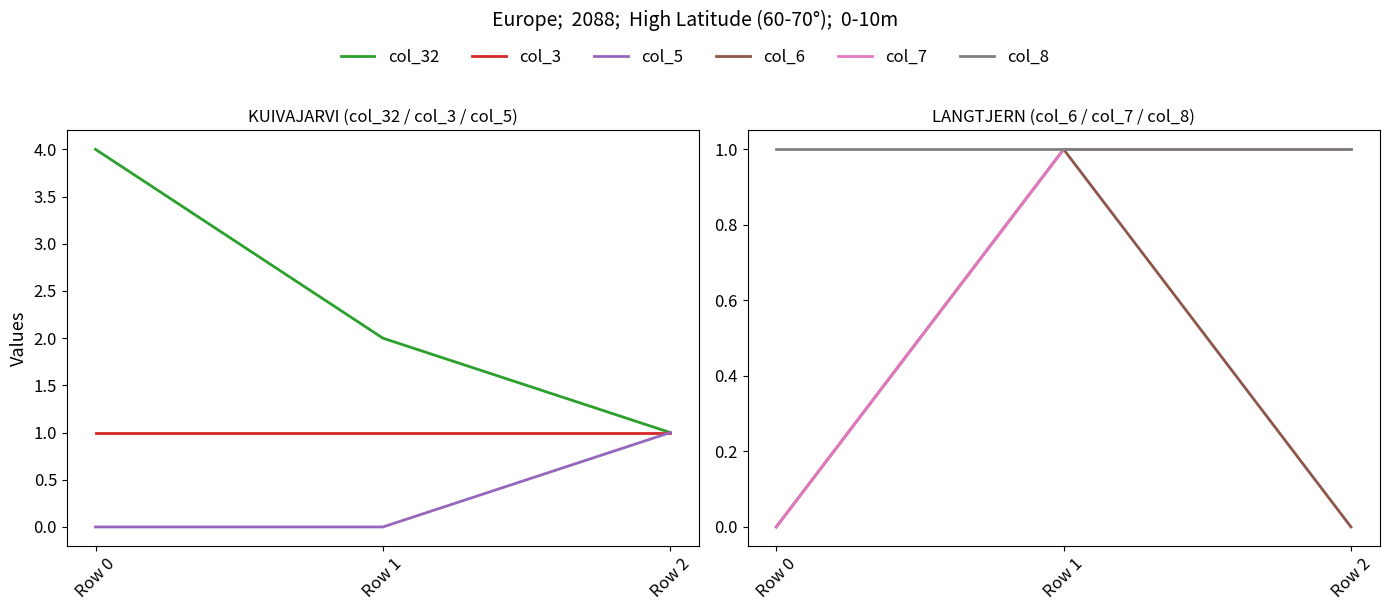

At which label is col_3 closest to 1?

Row 0